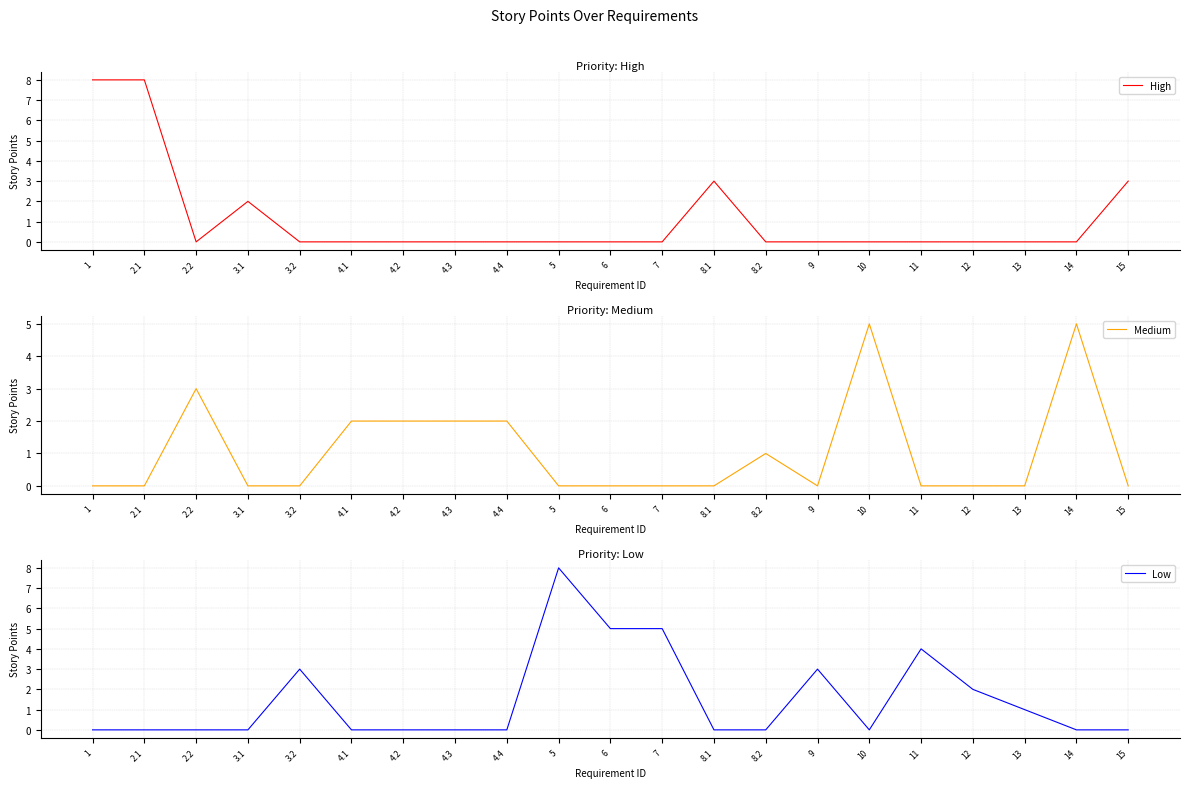

At which category does Low reach its first local valley?

10